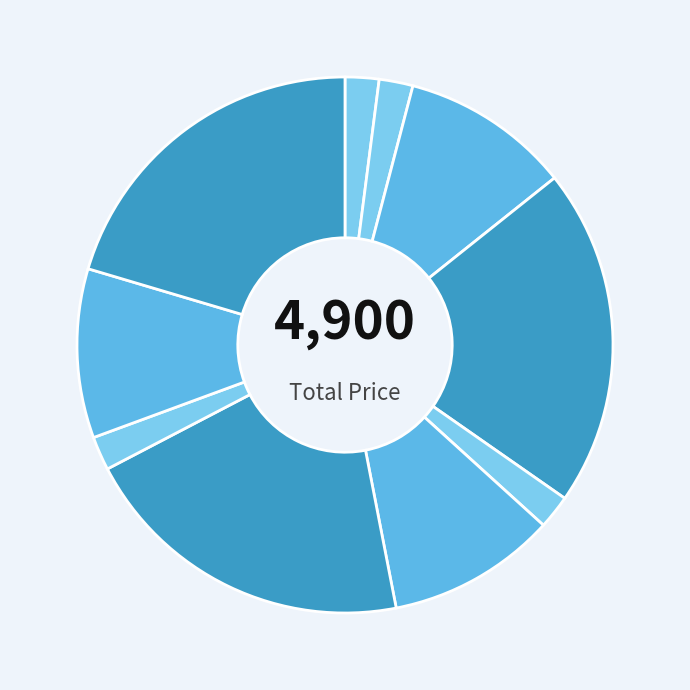

Count the number of slices in the pie.

10